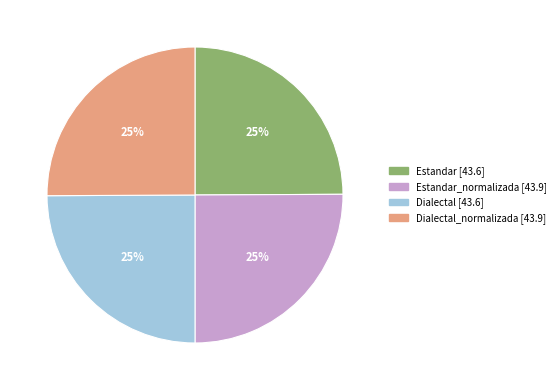

Does any single category account for the majority?

No